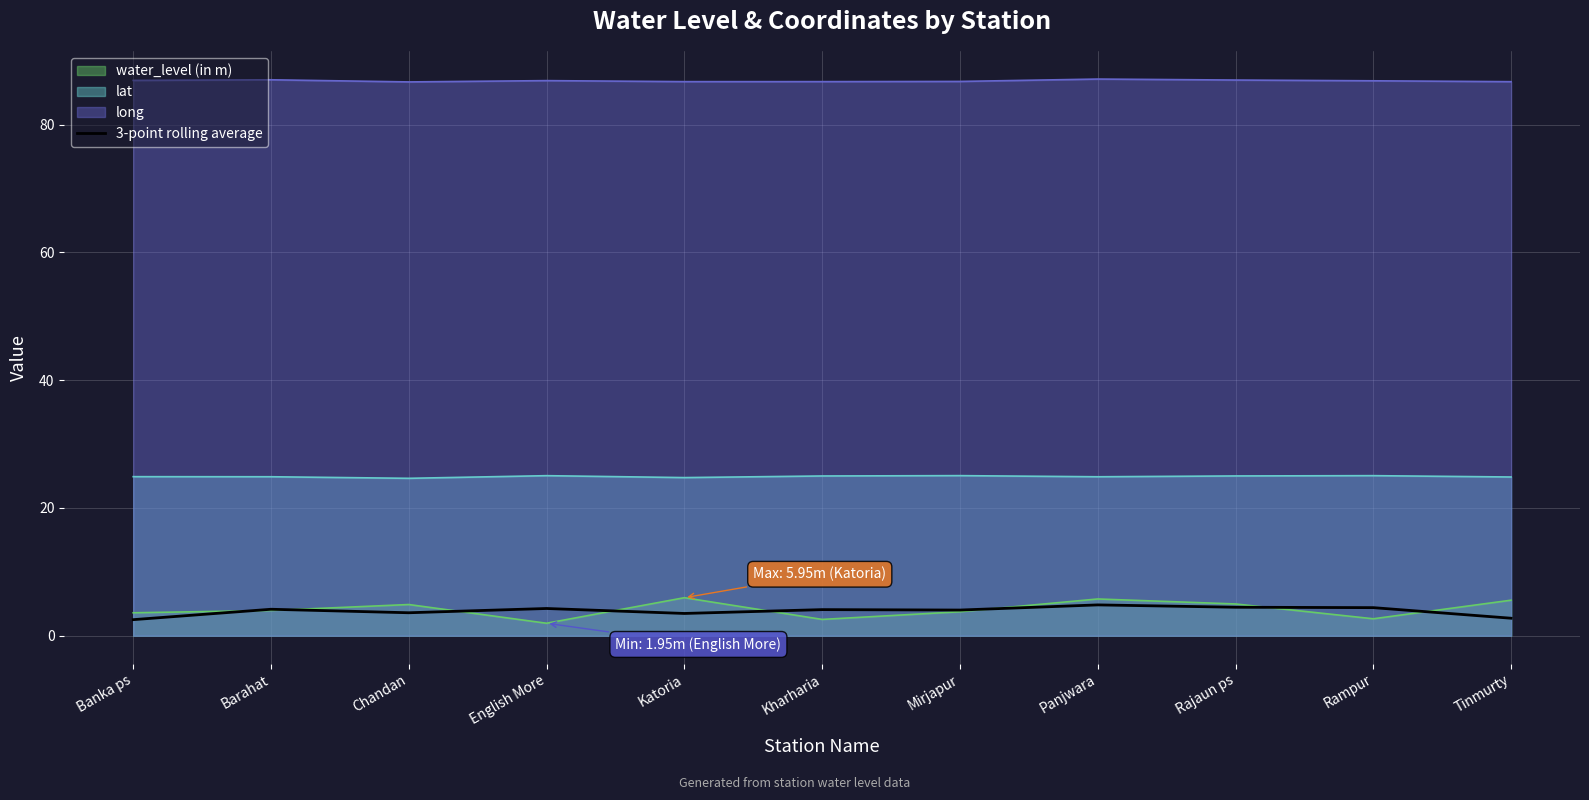

What is the sum of all values?

42.5